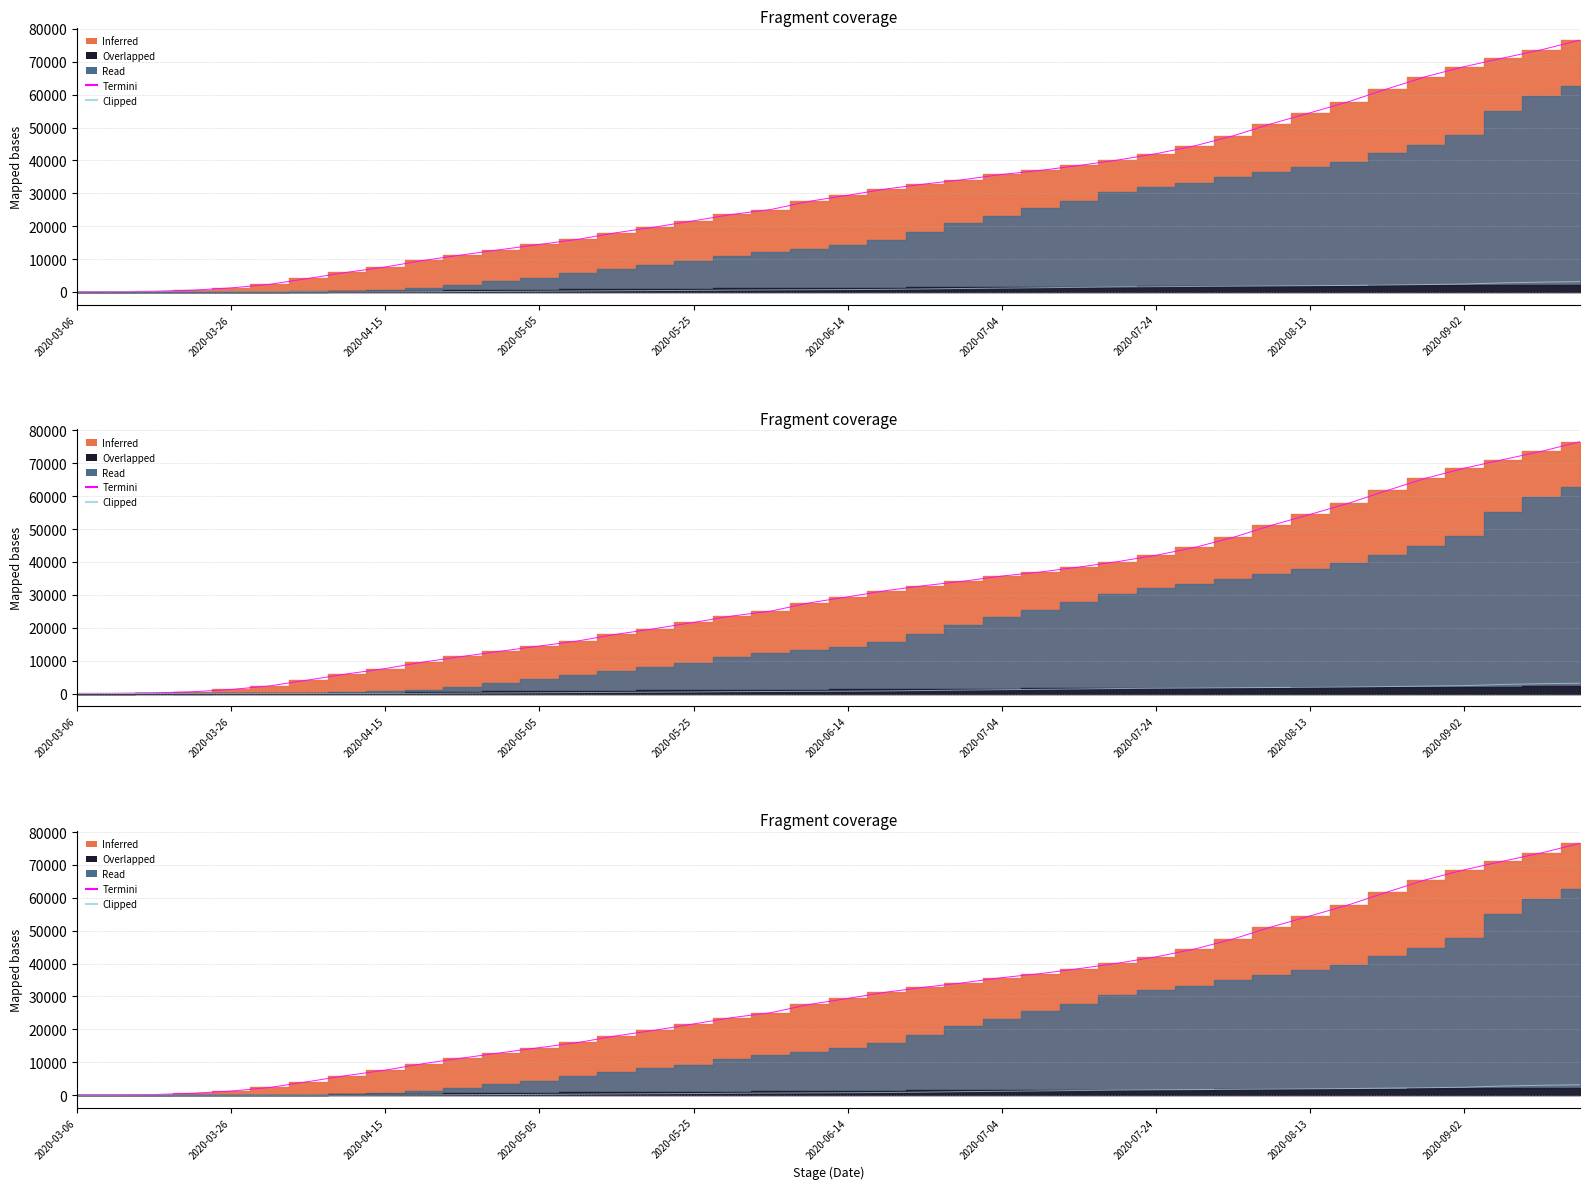

At which category is the sum across all series the highest?

39